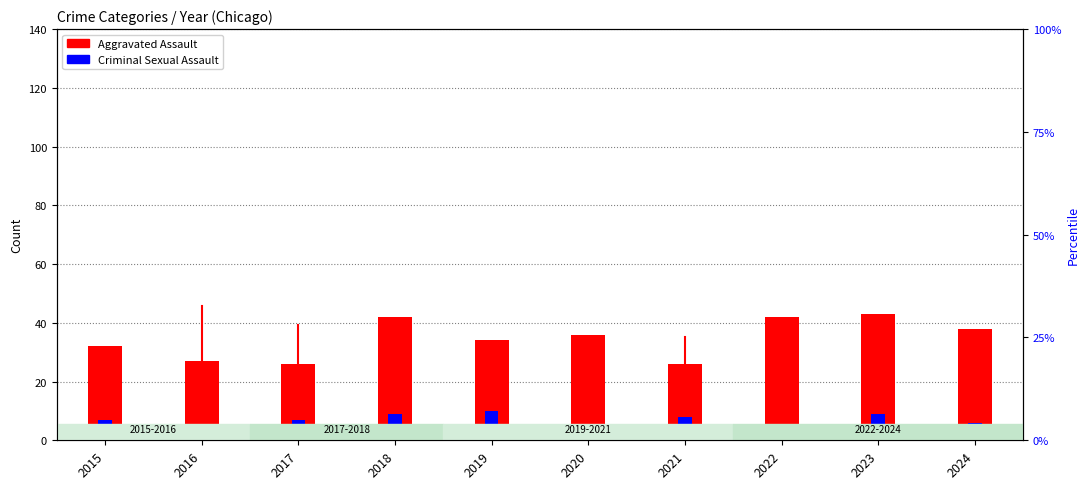

What is the approximate value of Aggravated Assault at 2022, to the nearest 5?

40